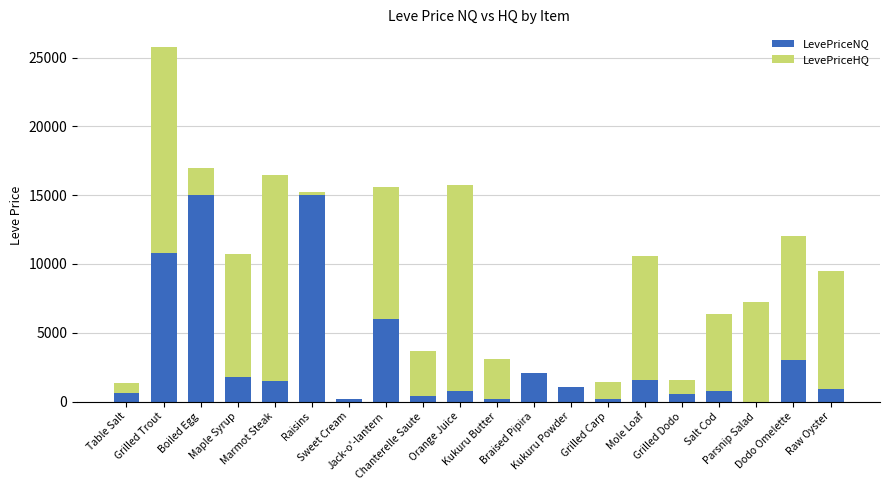

What is the difference between the LevePriceNQ values at Orange Juice and Dodo Omelette?

2235.0